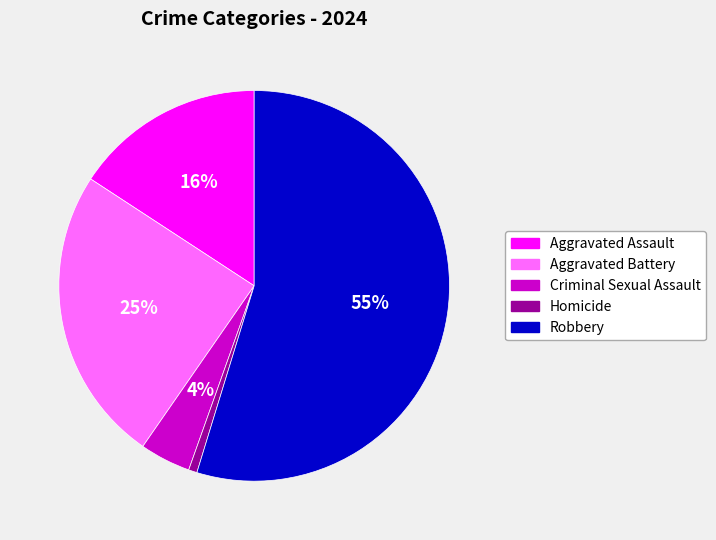

The Homicide slice represents 1% of the pie. True or false?

True